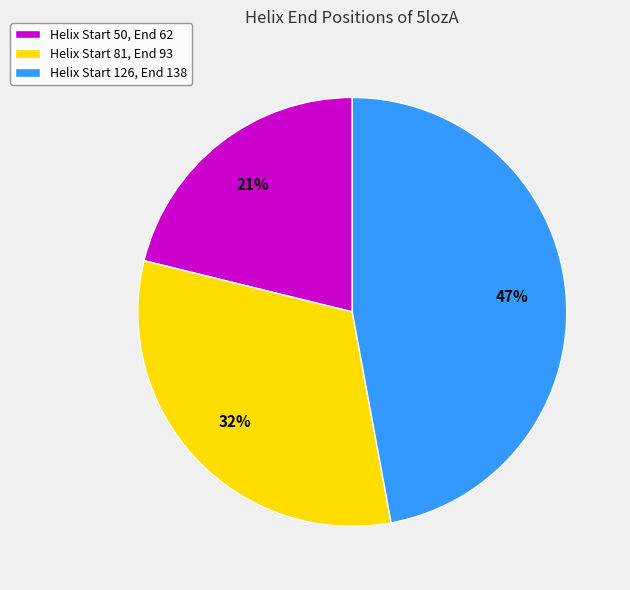

How many slices are in this pie chart?

3